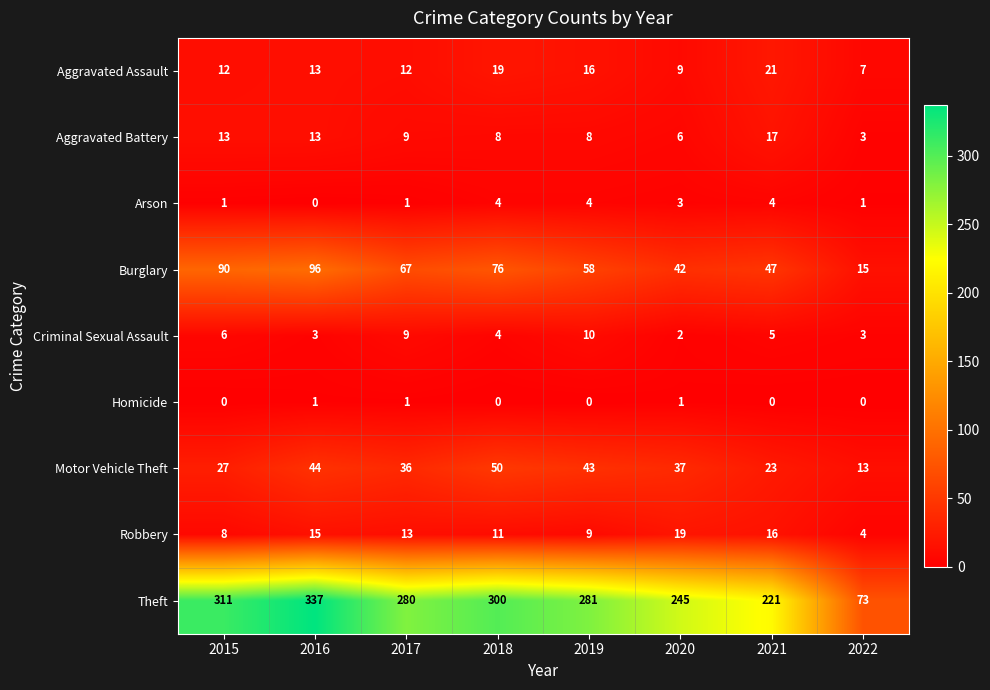

What is the difference between the highest and lowest values at 2017?

279